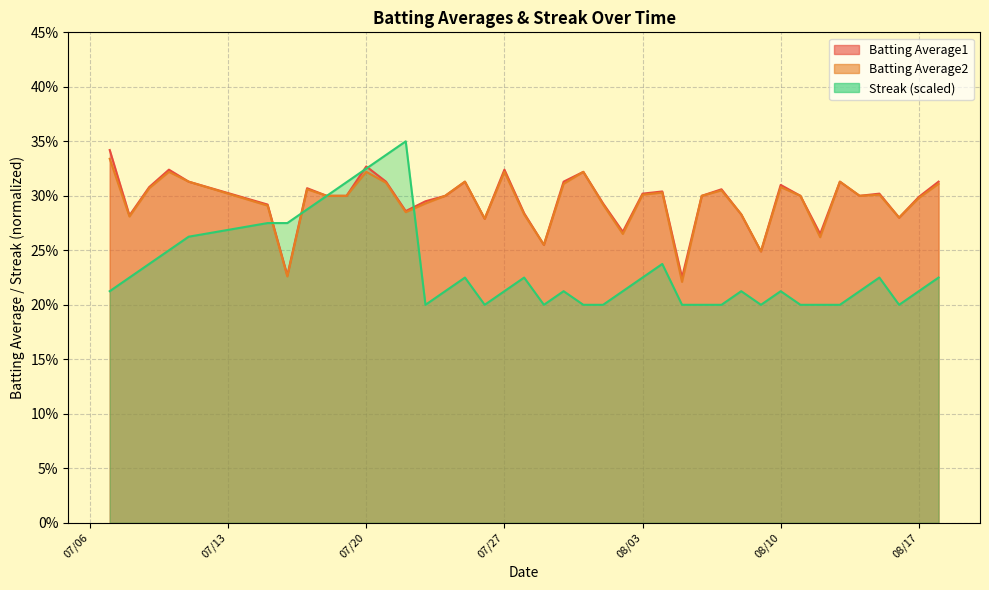

The value of Batting Average2 at 2010-08-09 is 0.2. True or false?

True